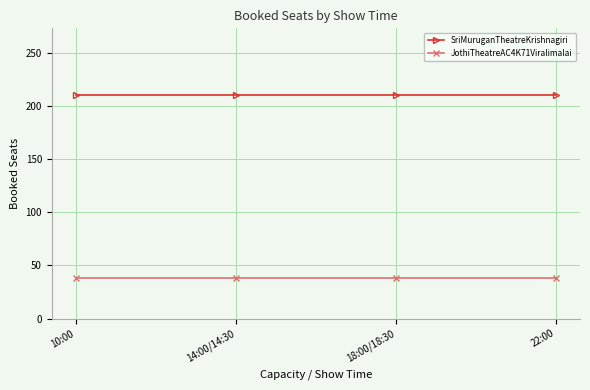

What is the spread (max minus min) of values at 14:00/14:30?

172